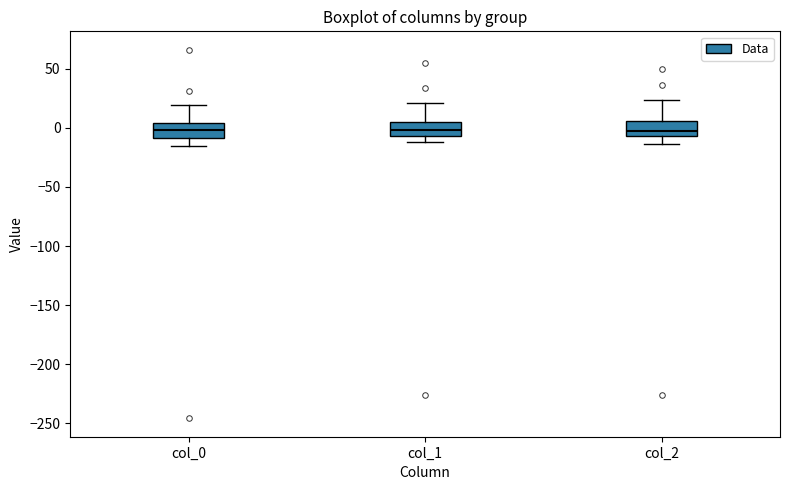

Reading left to right, transcribe this box plot: for each box, give where its median line is, the range the box spans, and where its two whiskers end, as read against the y-axis. The values are not printed on the chart, so give them approximately, as read against the axis.

col_0: median 0, box -10 to 5, whiskers -15 to 20
col_1: median 0, box -5 to 5, whiskers -10 to 20
col_2: median -5 (just above the box's lower edge), box -5 to 5, whiskers -15 to 25